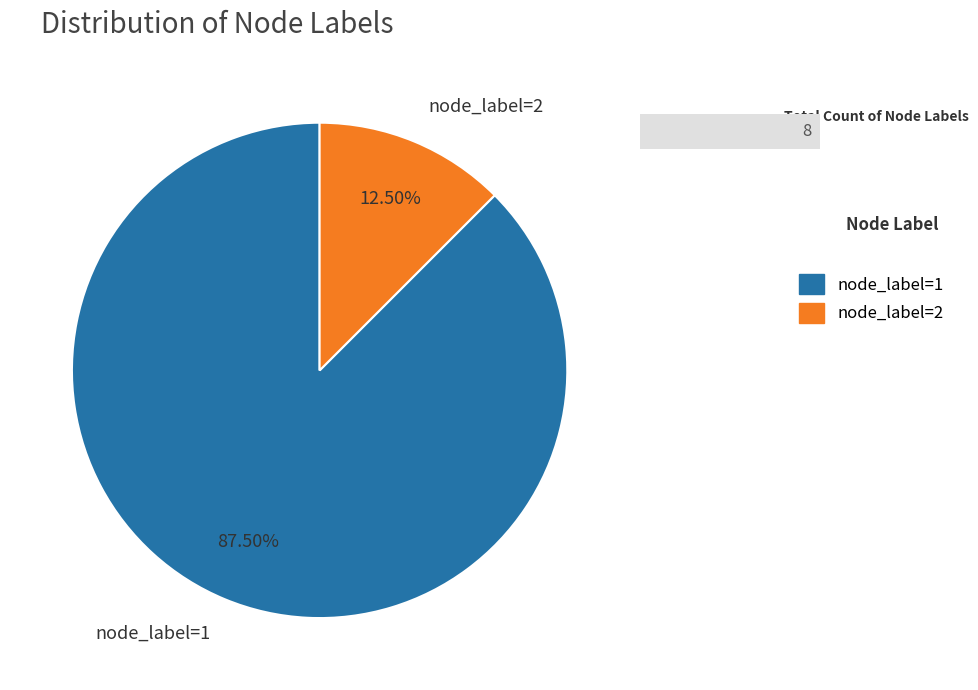

Rank the categories by value from lowest to highest.

node_label=2, node_label=1